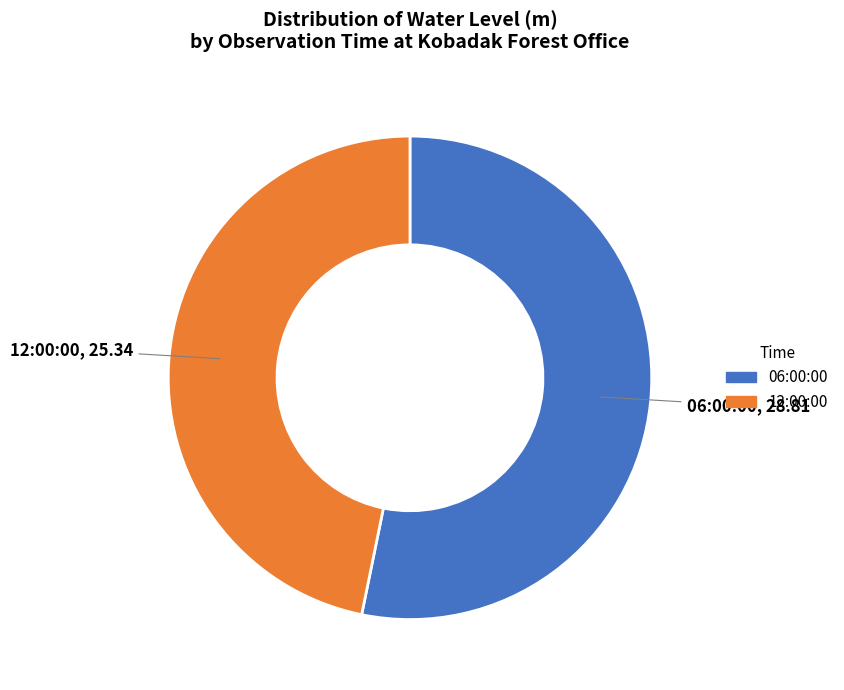

Approximately how many times larger is the value at 12:00:00 compared to 06:00:00?

0.9